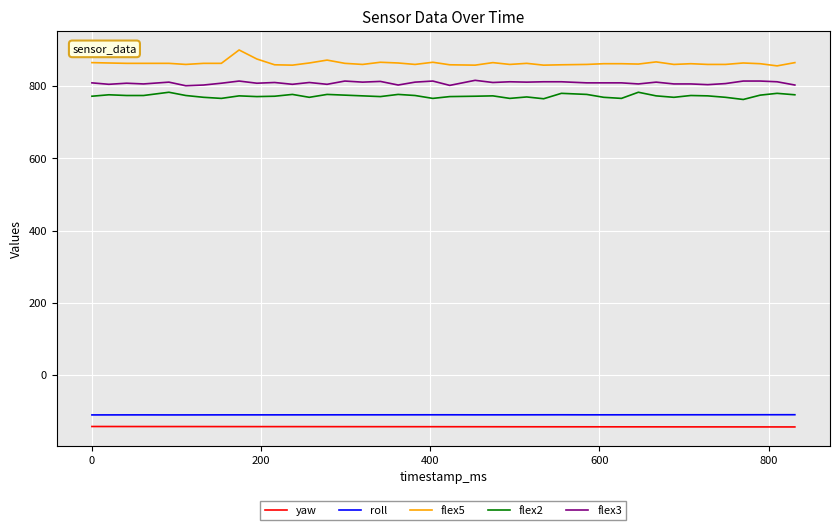

Does the chart have visible grid lines?

Yes